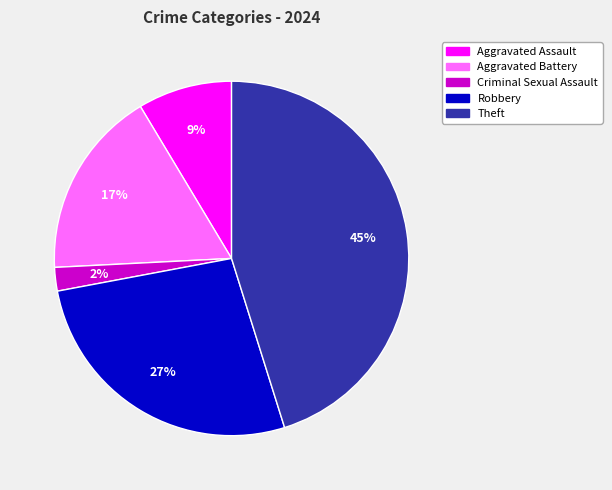

Combined, do Theft and Aggravated Battery account for over 50%?

Yes